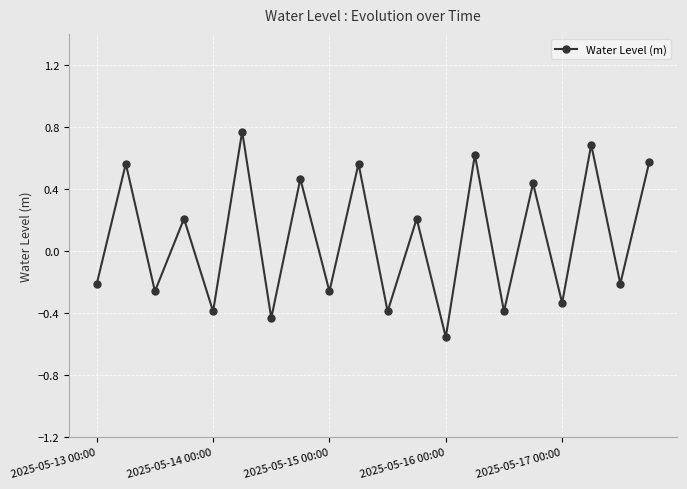

True or false: the data has more than 1 interior local peaks.

True